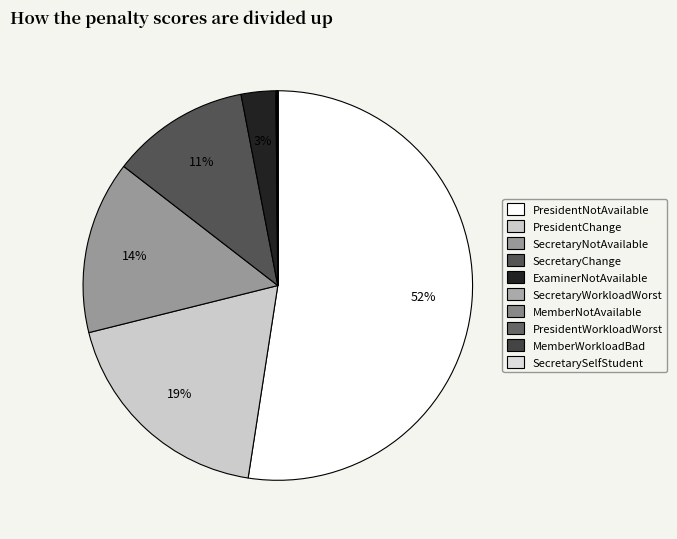

Count the number of slices in the pie.

10